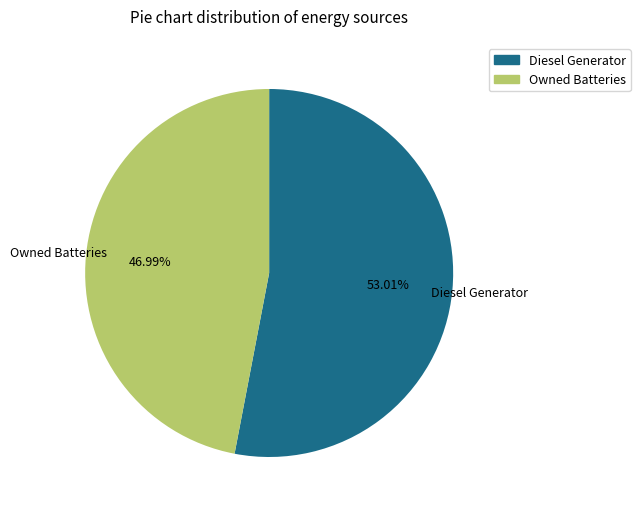

What is the ratio of the value at Owned Batteries to the value at Diesel Generator?

0.9